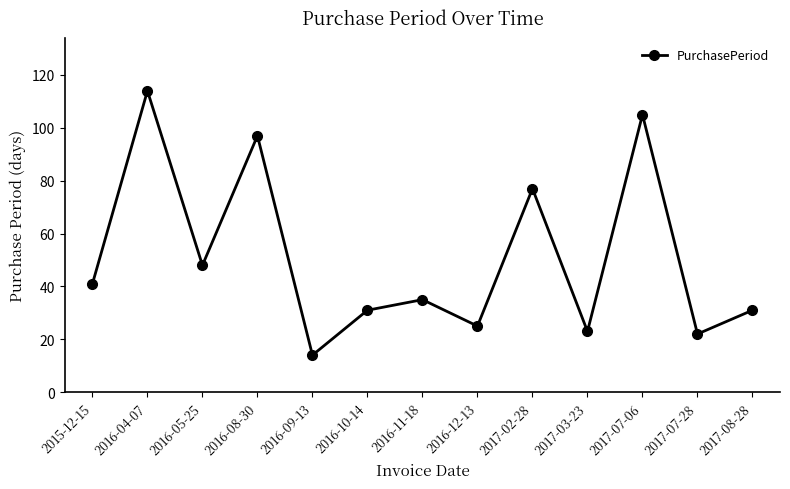

True or false: the data shows 25 at 2015-12-15.

False